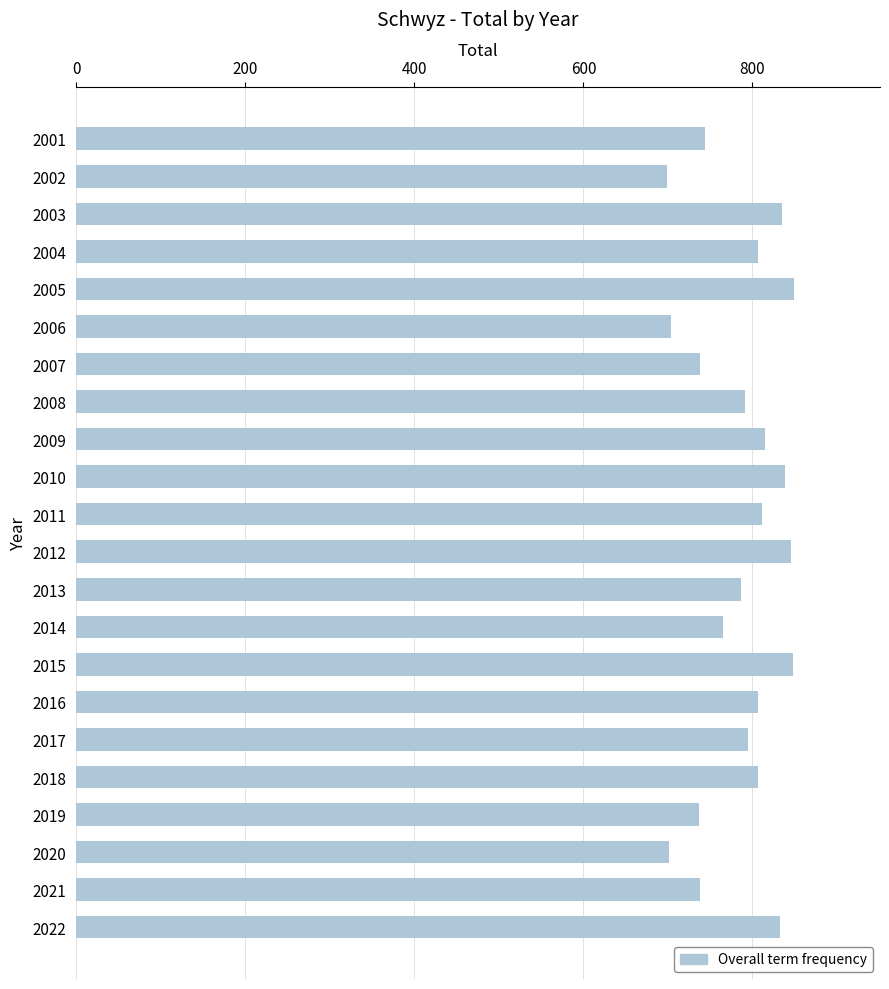

The value at 2002 is 1101. True or false?

False